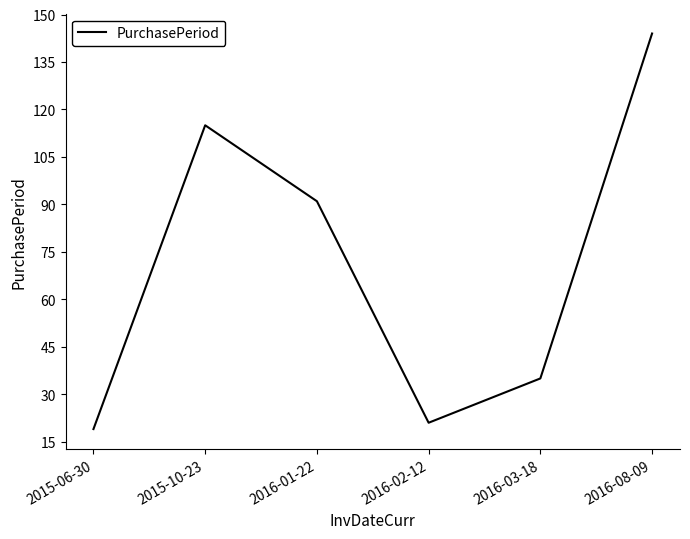

What is the maximum value shown in the chart?

144